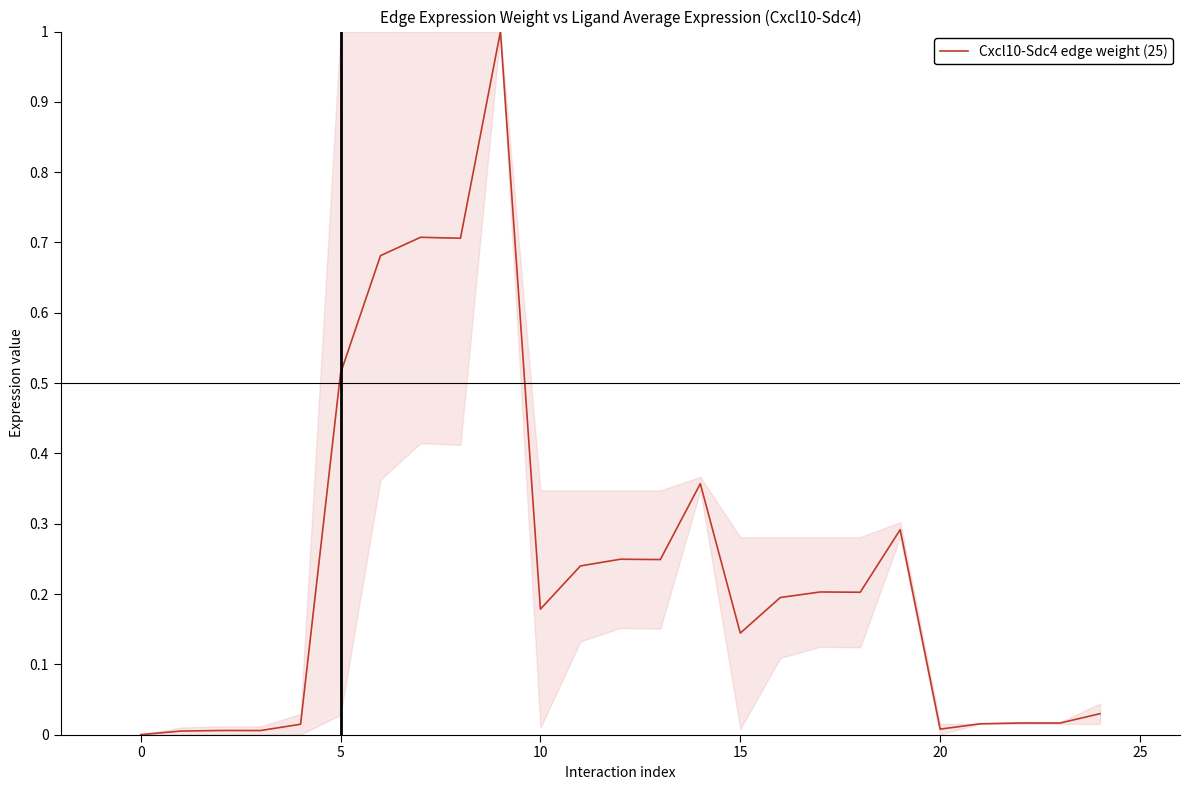

What is the greatest value displayed?

1.0